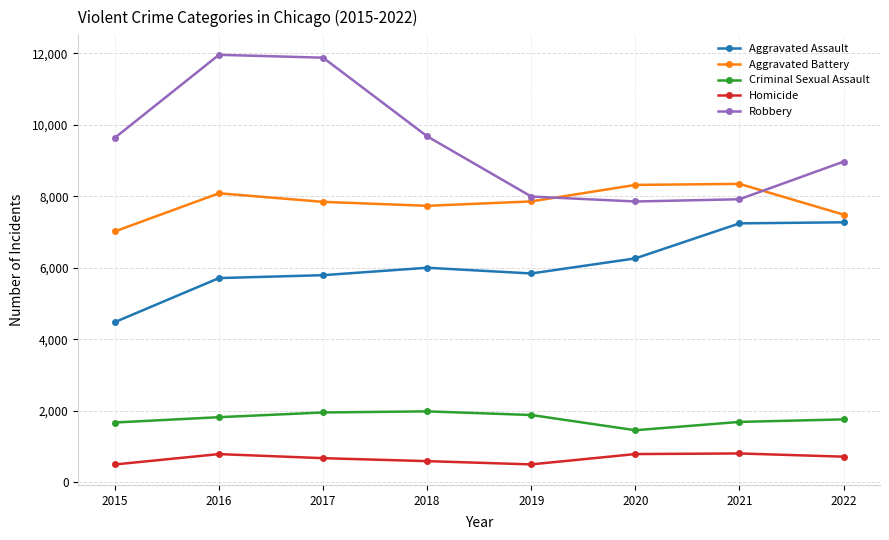

True or false: Aggravated Assault has a value of 7243 at 2021.

True